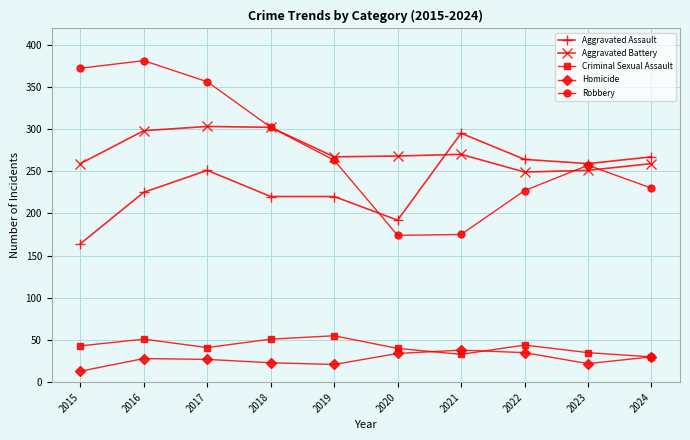

The value of Aggravated Assault at 2020 is 192. True or false?

True